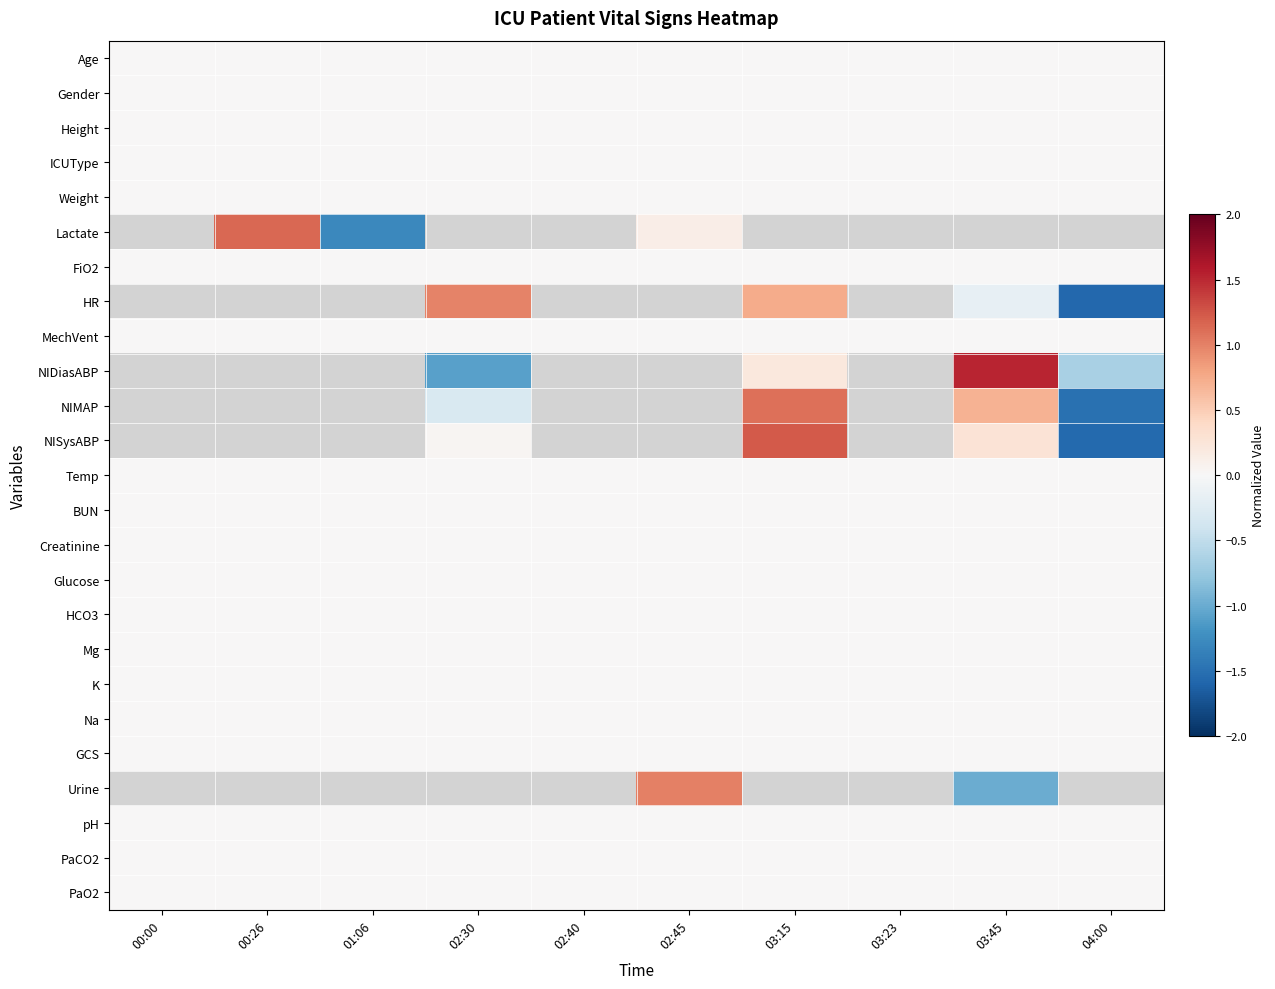

Count the number of categories in the chart.

10